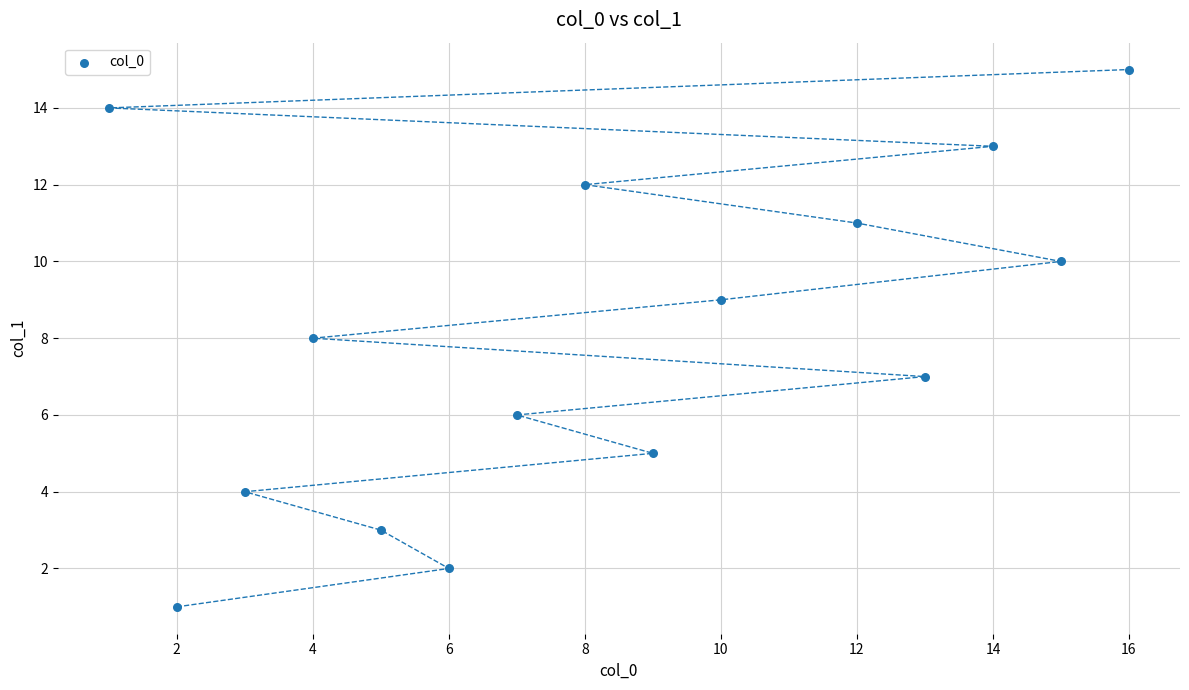

What is the range of X values (max minus min)?

15